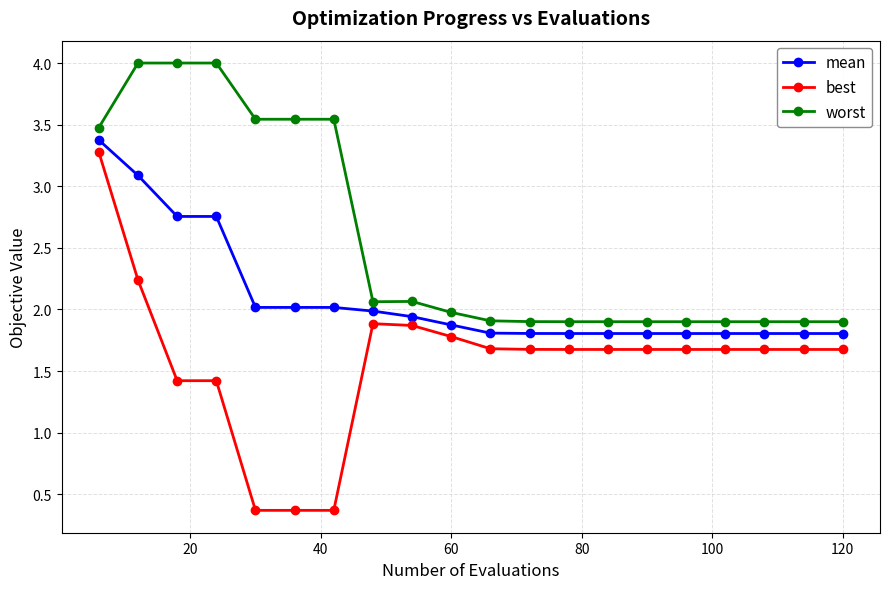

Count the worst values in the range 1 to 3.

13